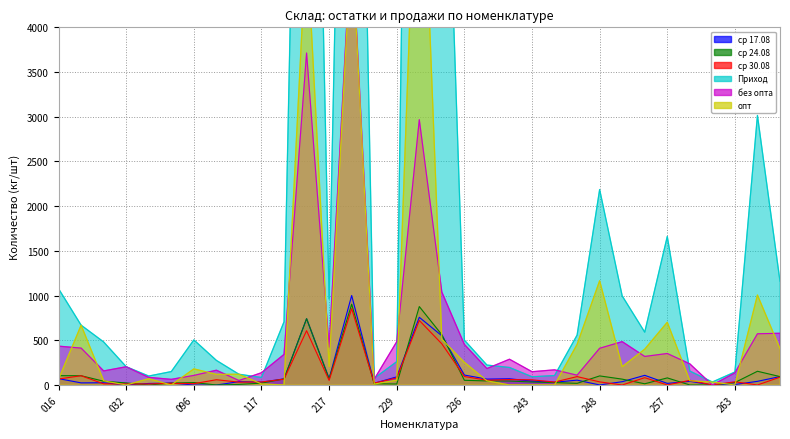

What are all the series names shown in the legend?

ср 17.08, ср 24.08, ср 30.08, Приход, без опта, опт